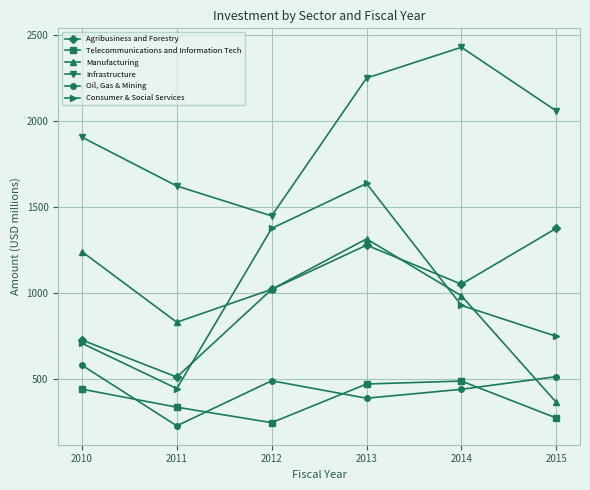

True or false: Infrastructure has a value of 1513.4 at 2014.

False